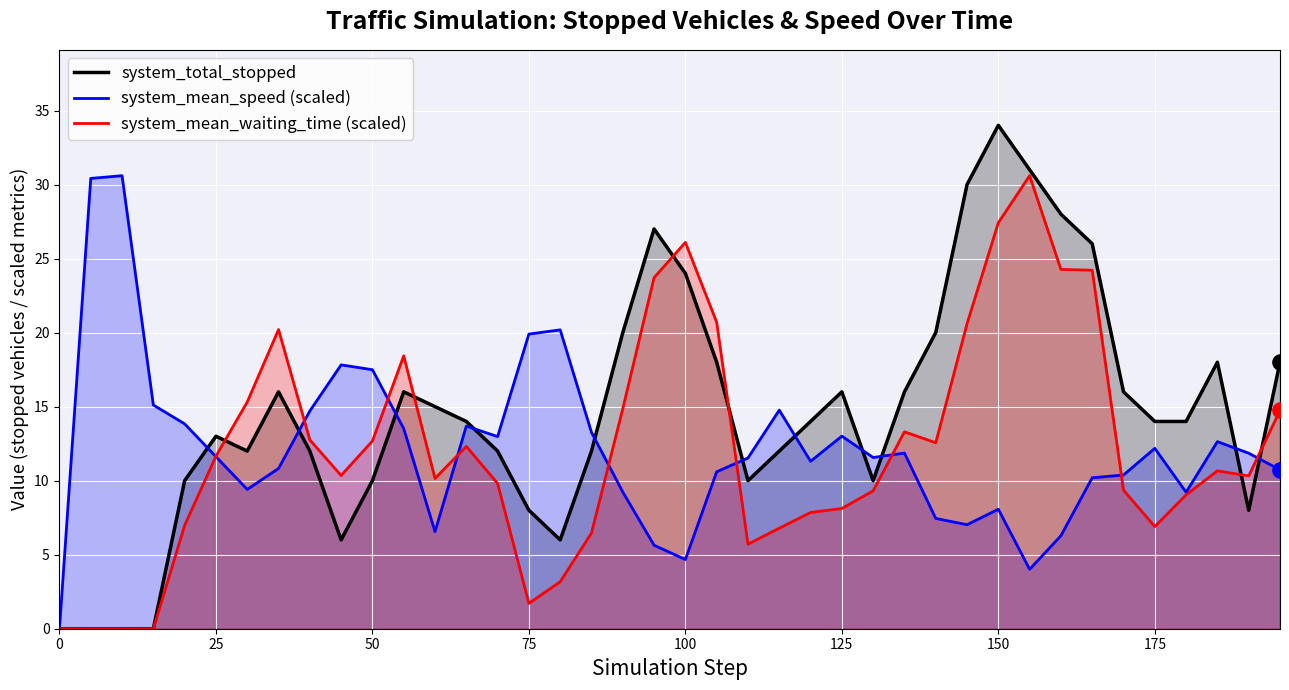

What is the total value across all series at 75?

29.6